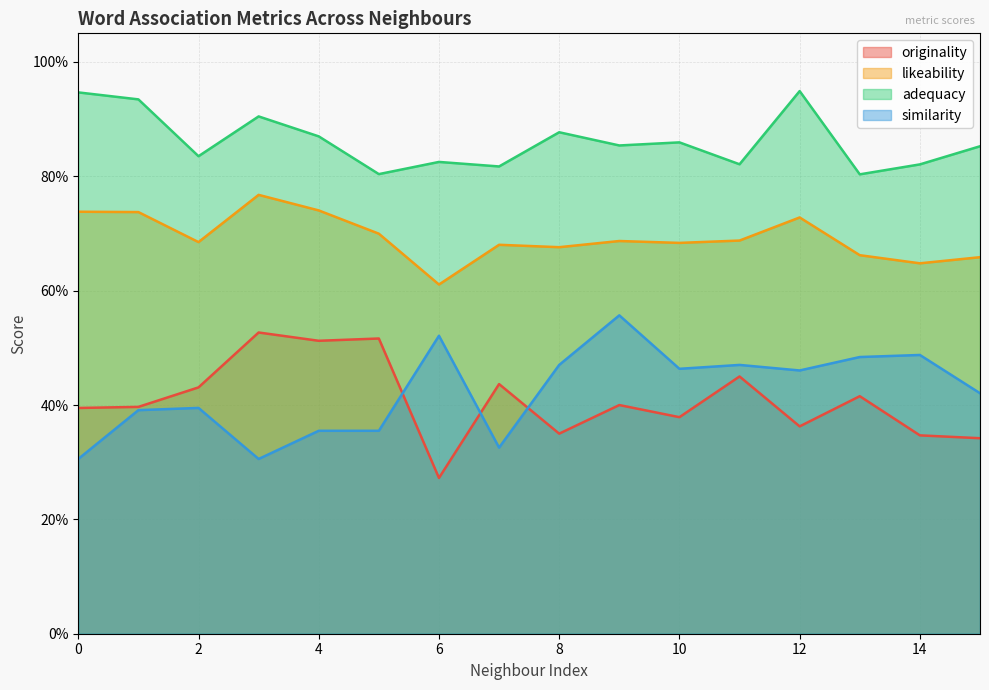

True or false: originality has more than 2 interior local peaks.

True